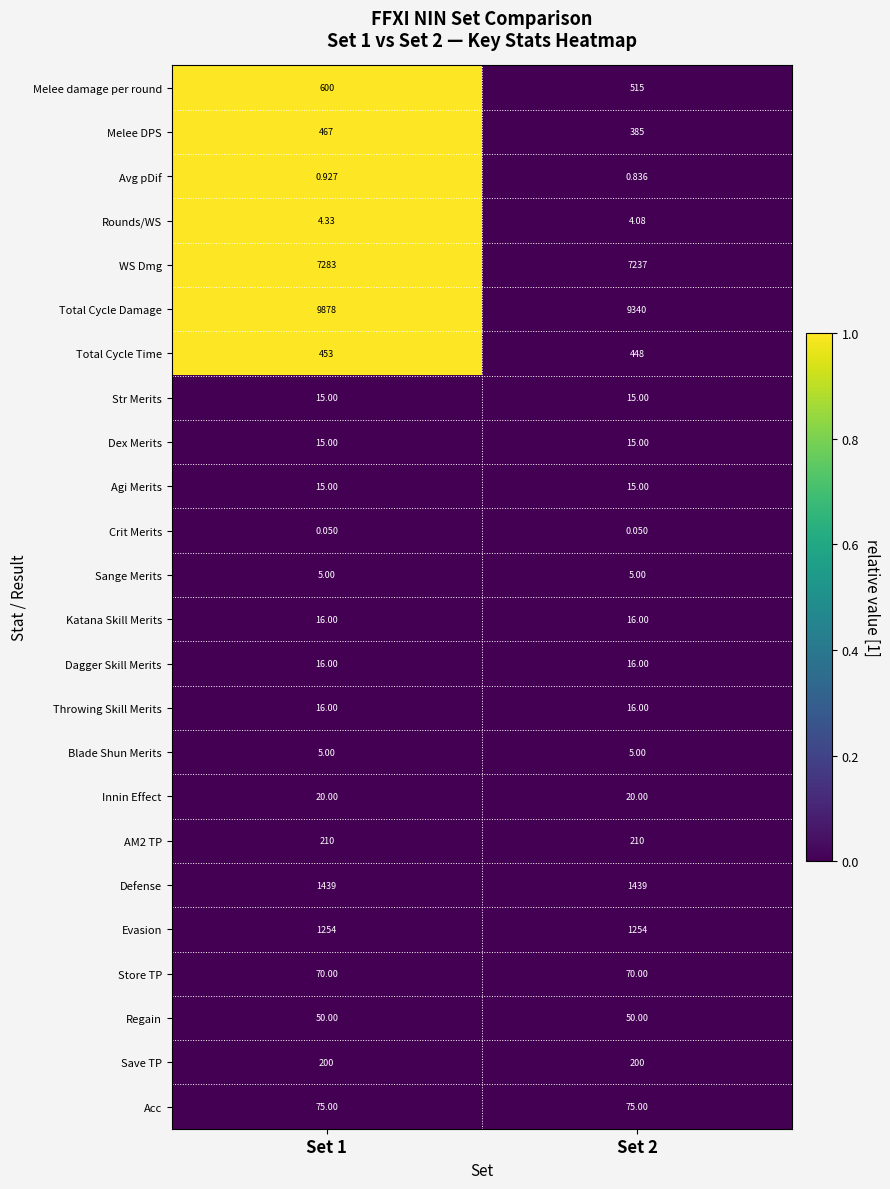

Which series has the largest total across all categories?

Total Cycle Damage